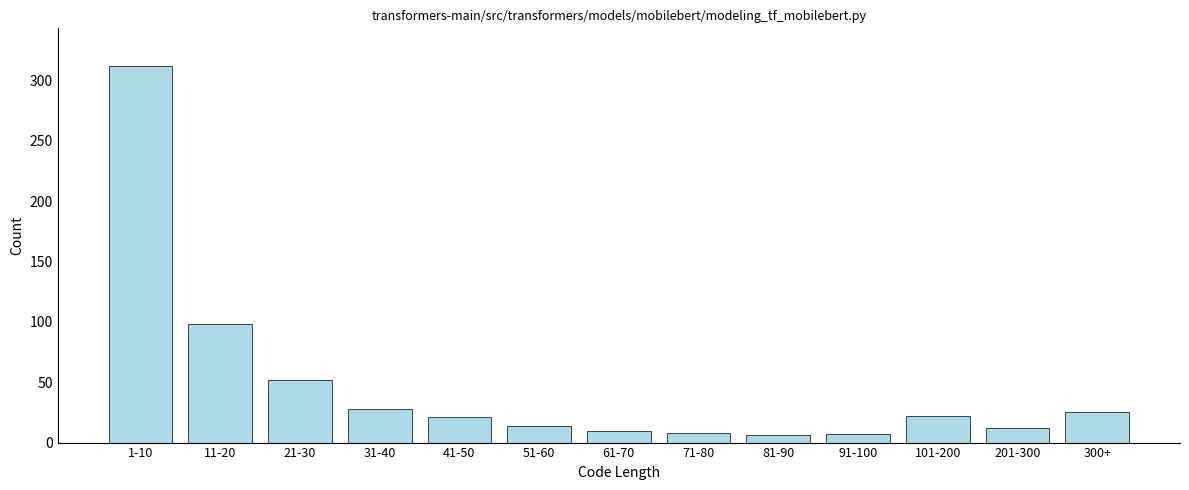

The chart shows a value of 98 at 11-20. True or false?

True